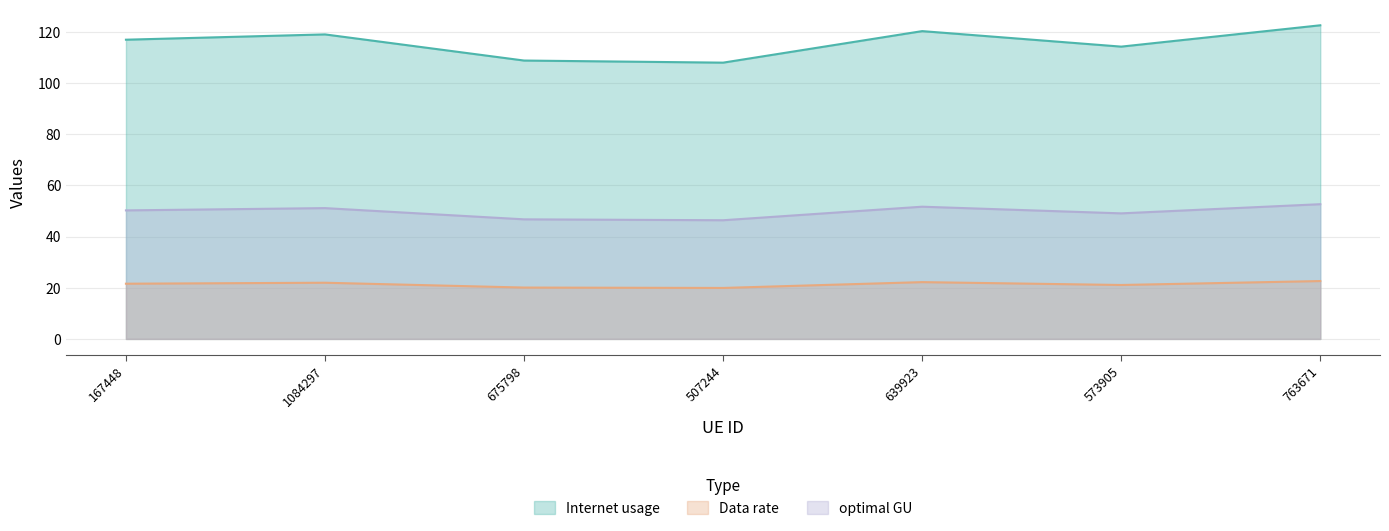

At 507244, list the series in order from largest to smallest.

Internet usage, optimal GU, Data rate